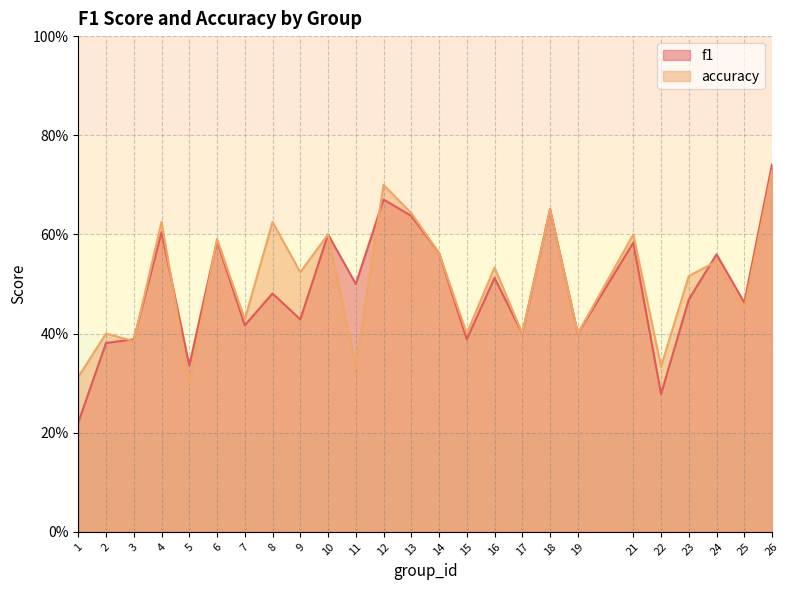

Which series has the largest range (max minus min)?

f1